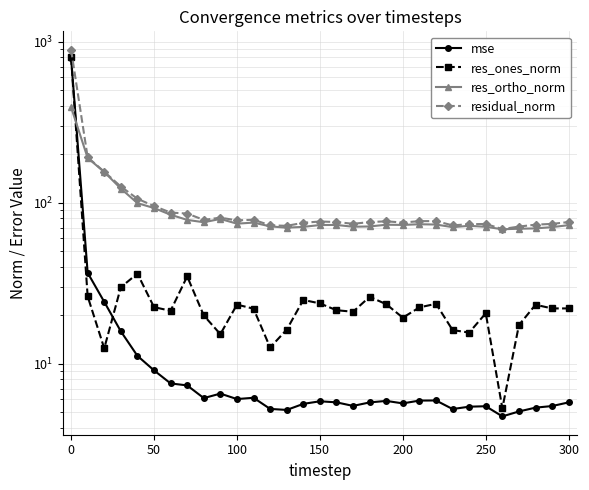

List the series in order of their peak value, highest first.

residual_norm, res_ones_norm, mse, res_ortho_norm